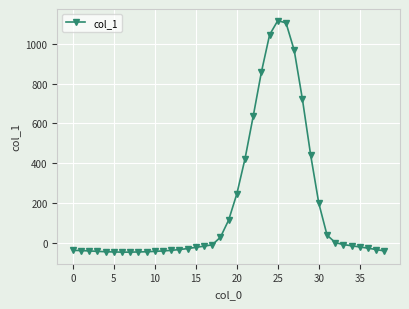

What is the average value?

183